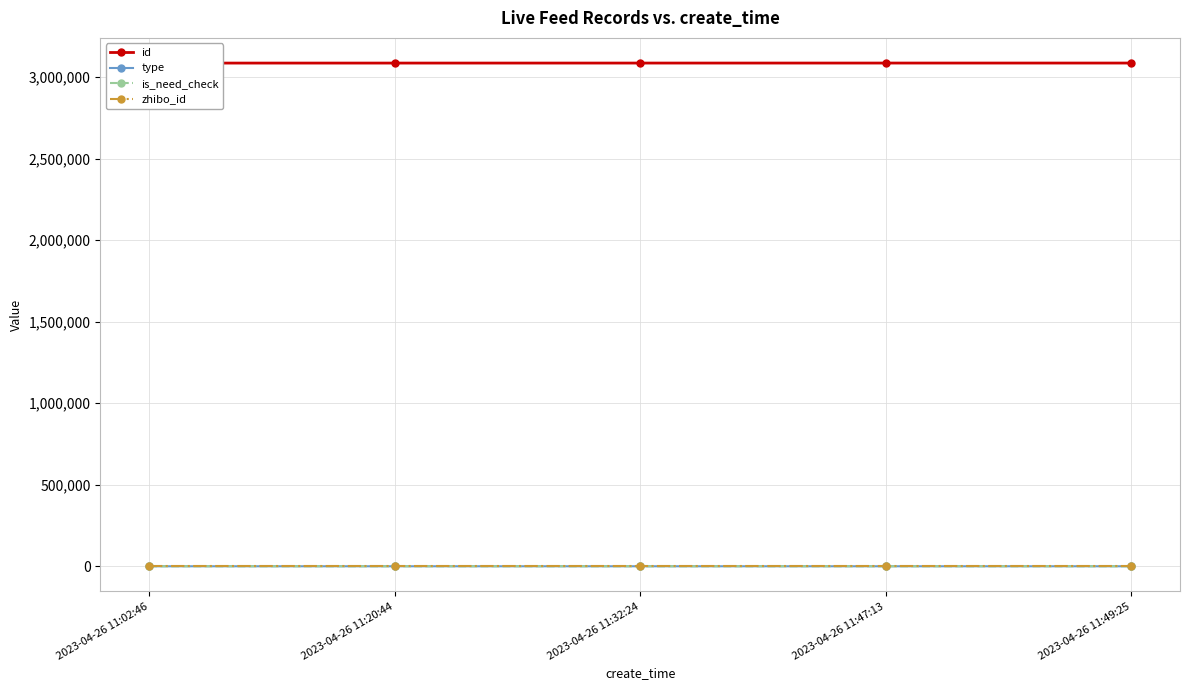

What position from the left is 2023-04-26 11:49:25?

5